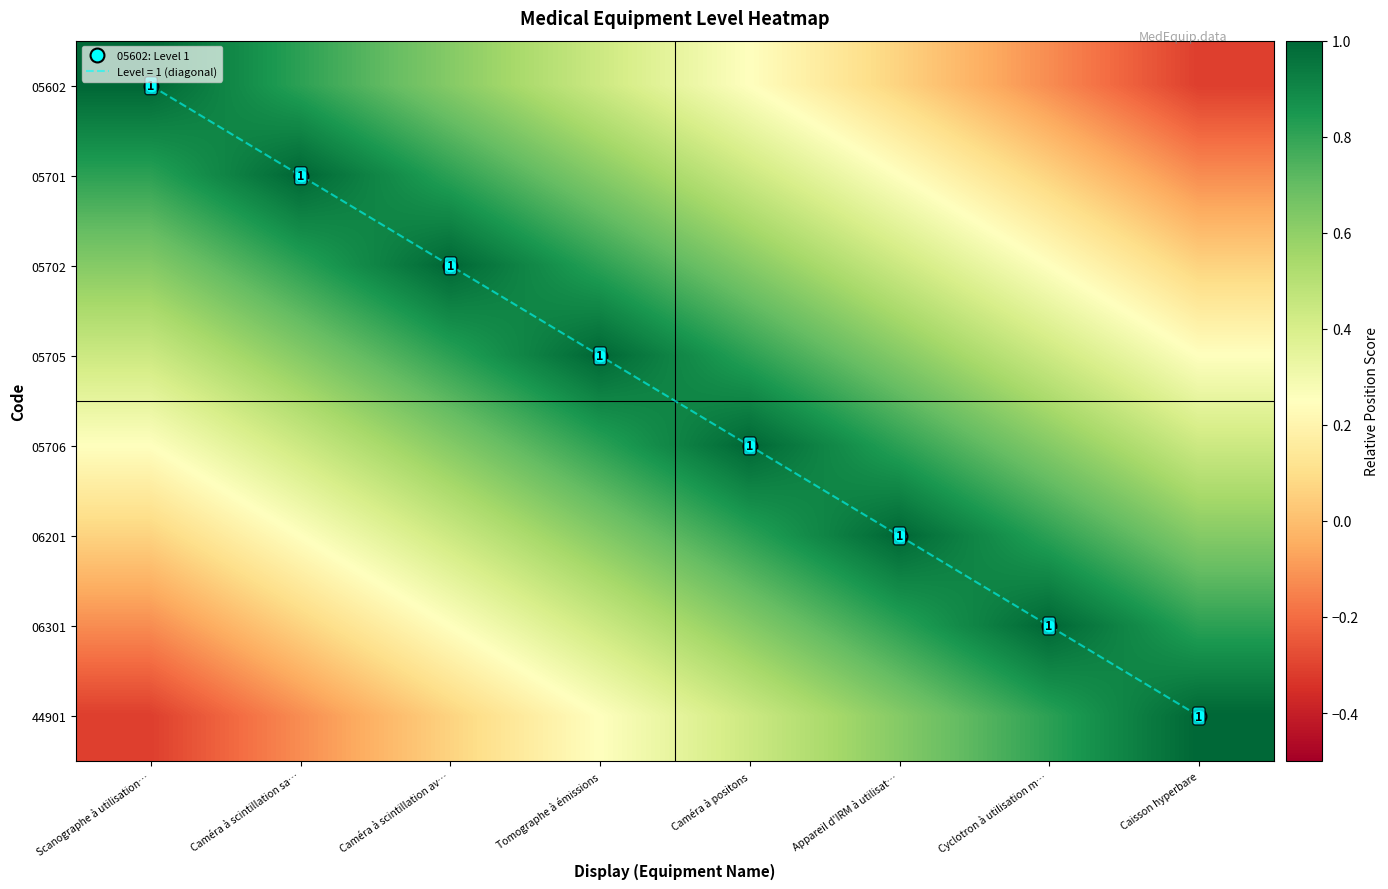

What is the difference between the maximum and minimum values in the 05702 series?

0.9